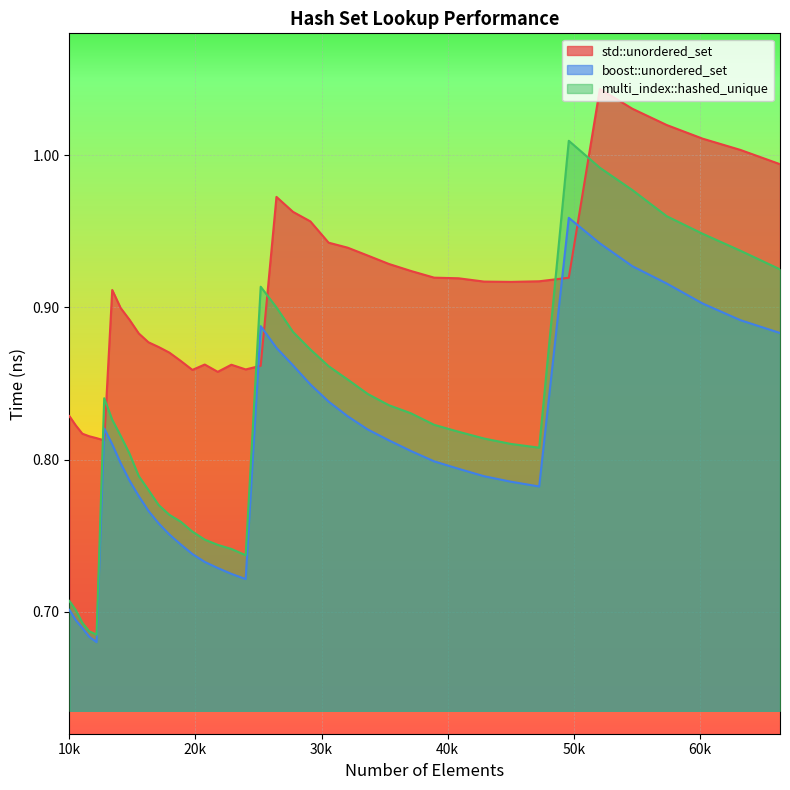

Rank the series by their average value, from lowest to highest.

boost::unordered_set, multi_index::hashed_unique, std::unordered_set